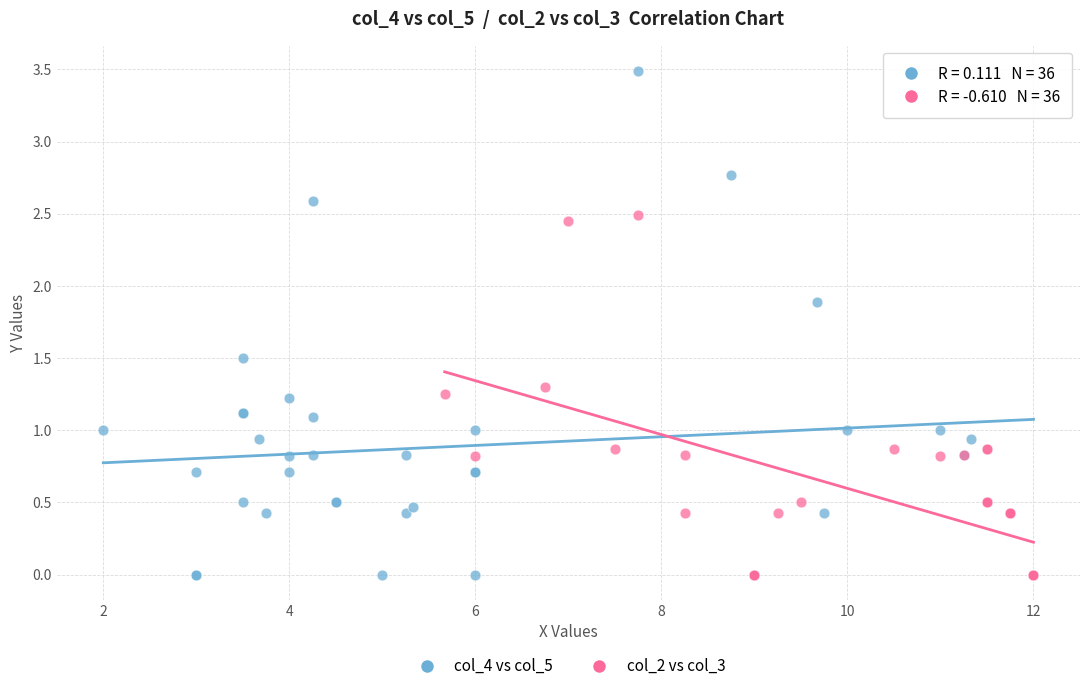

What are all the series names shown in the legend?

col_4 vs col_5, col_2 vs col_3